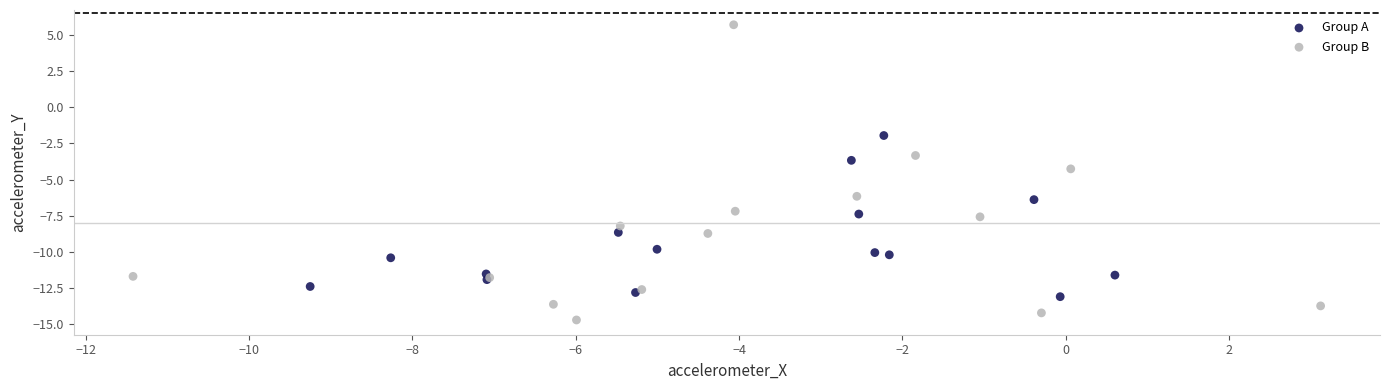

Which series reaches the minimum Y coordinate?

Group B